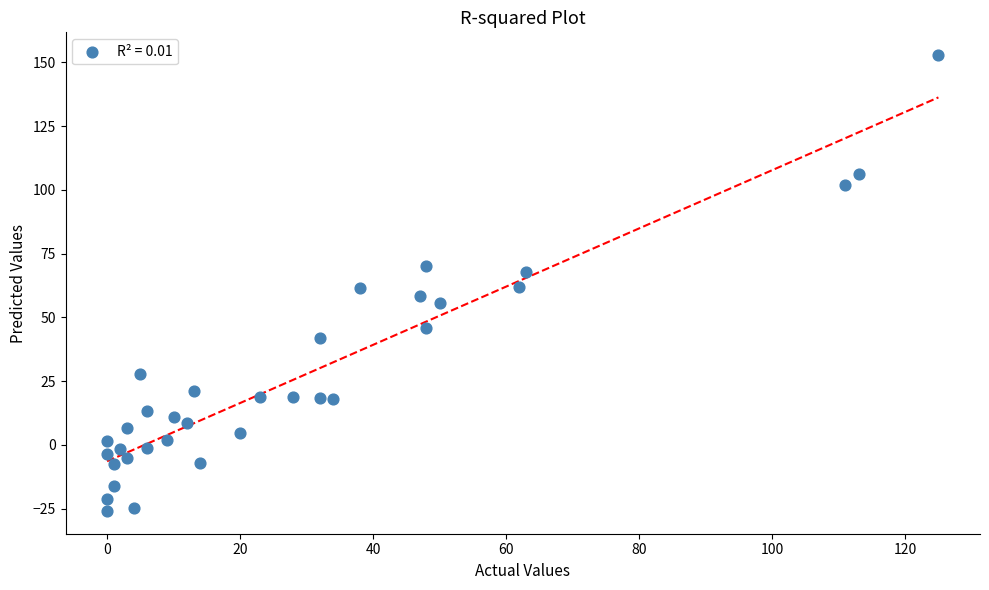

What is the range of X values (max minus min)?

125.0